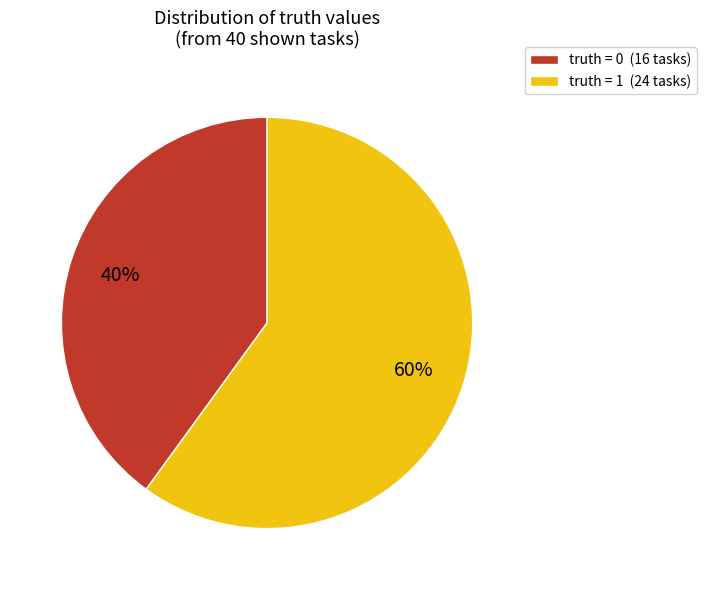

Is it true that truth = 1 (24 tasks) is 60% of the pie?

True